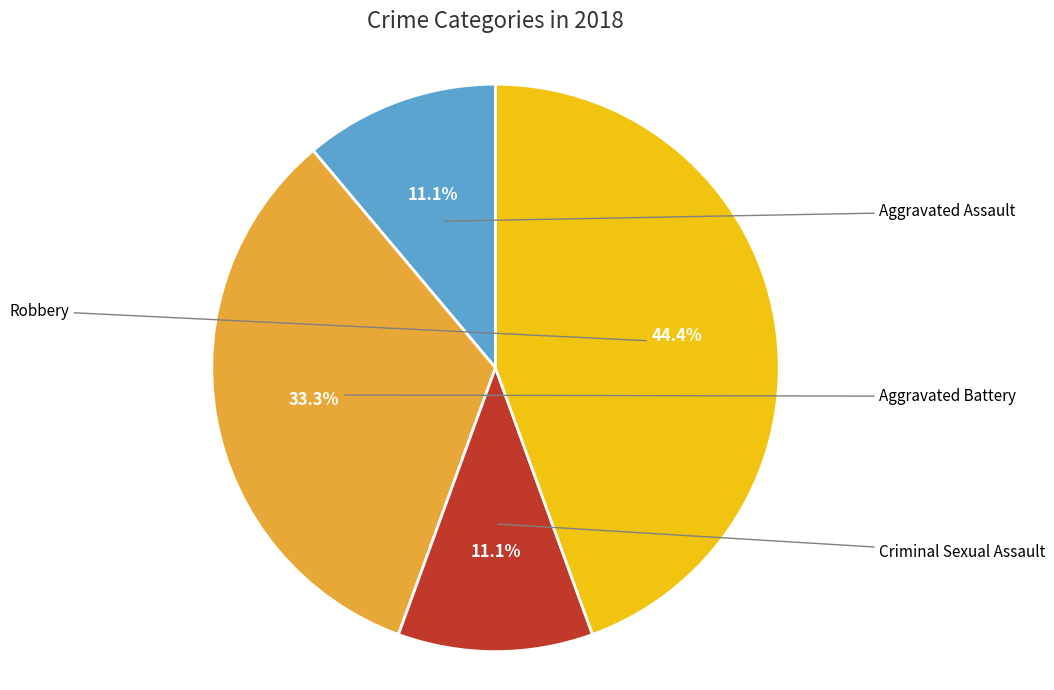

Rank the categories by value from highest to lowest.

Robbery, Aggravated Battery, Aggravated Assault, Criminal Sexual Assault